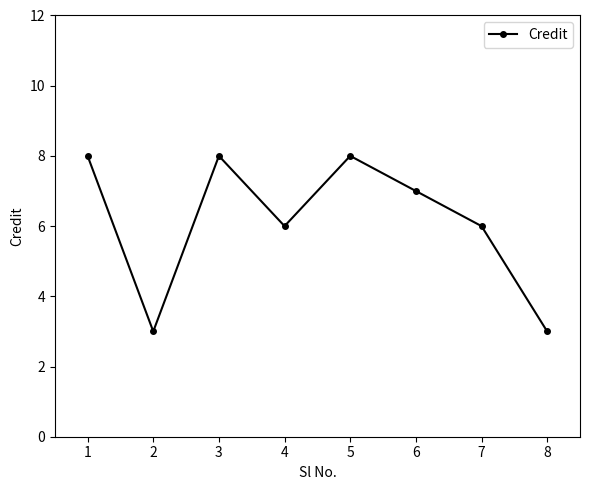

Reading left to right, list all the values displayed in this chart.

8	3	8	6	8	7	6	3